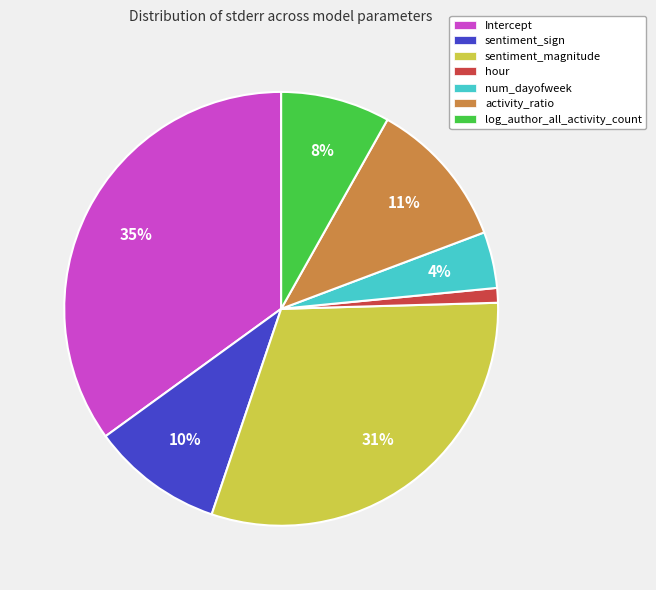

To the nearest percent, what is the difference between the largest and smallest slice percentages?

34%